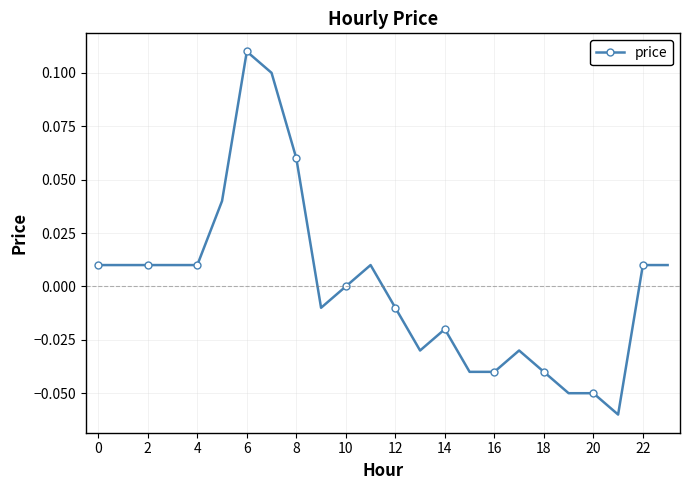

True or false: the data has more than 2 interior local peaks.

True